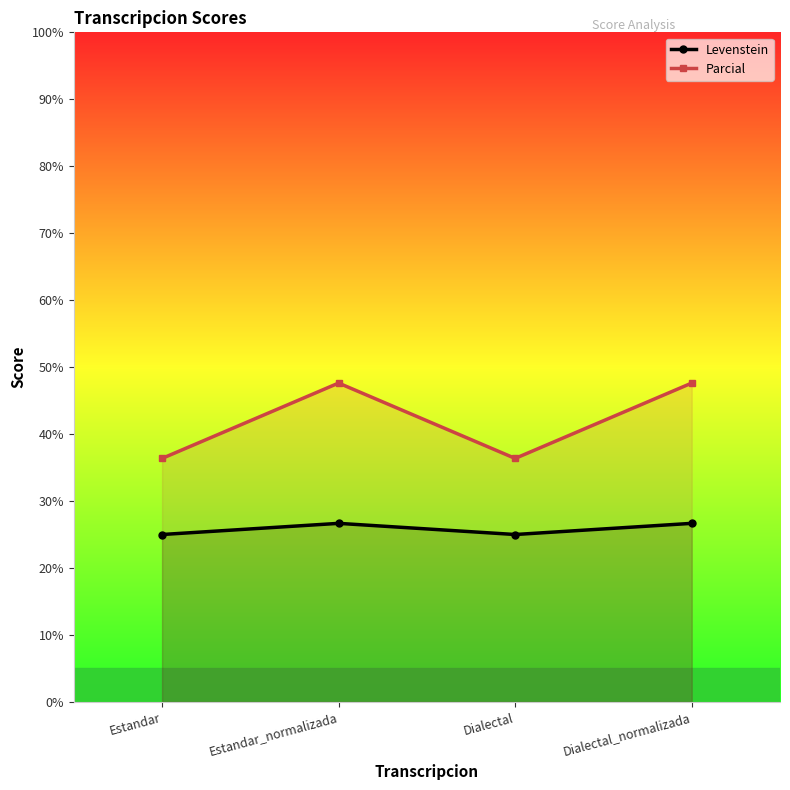

Where does the Parcial series first go above 47?

Estandar_normalizada